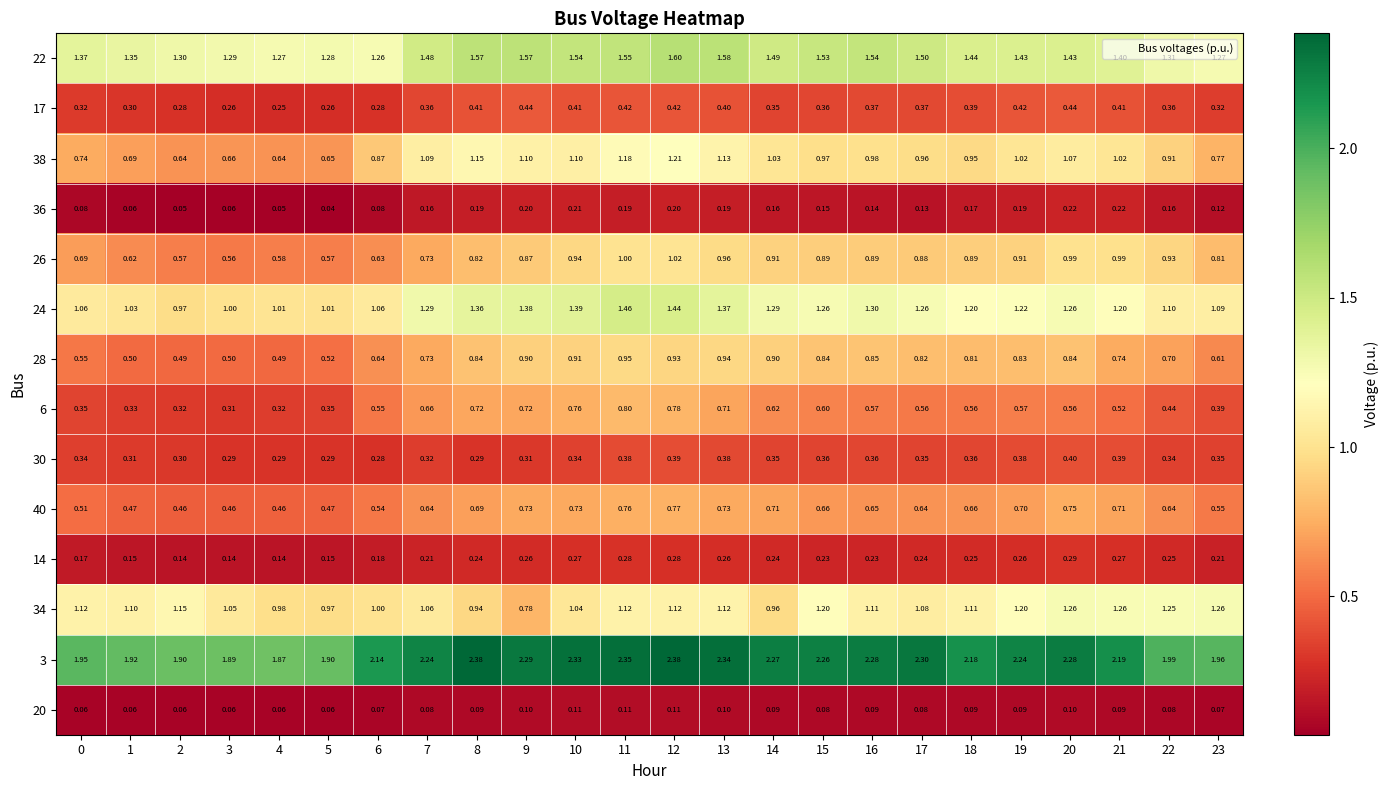

Is the value of 17 at 6 greater than the value of 30 at 3?

No